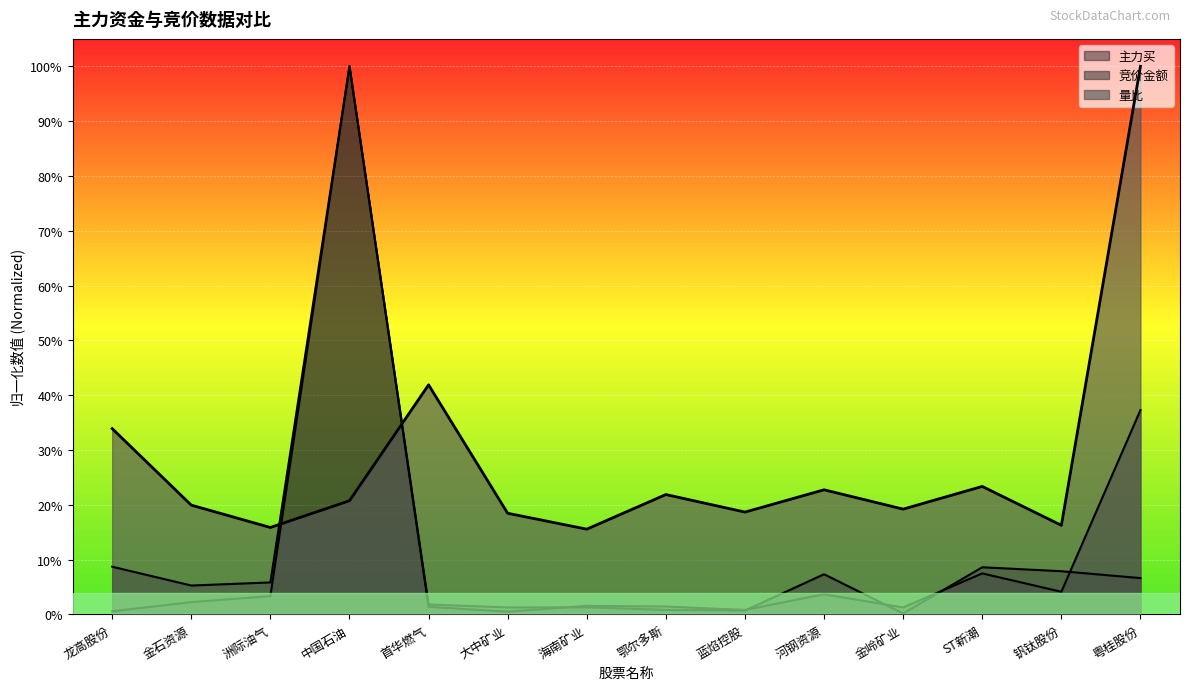

At which category is the sum across all series the highest?

中国石油